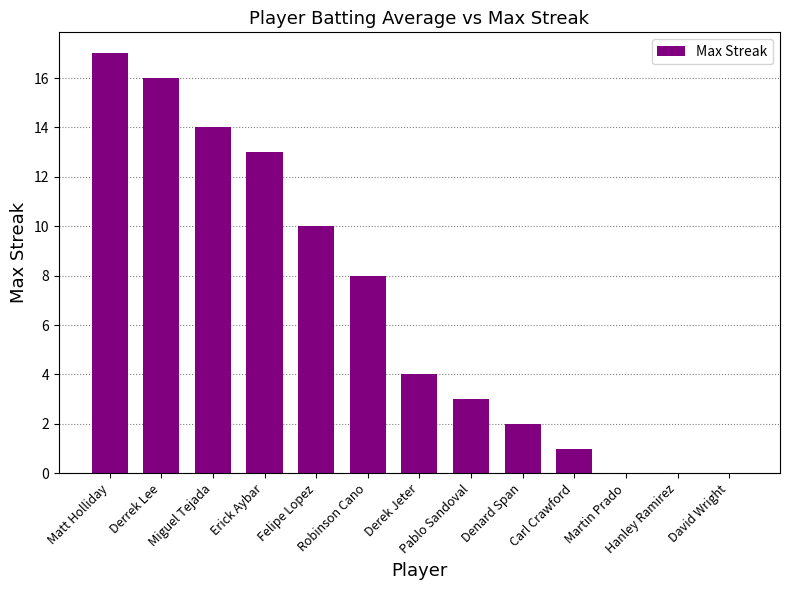

True or false: the data shows 10 at Felipe Lopez.

True